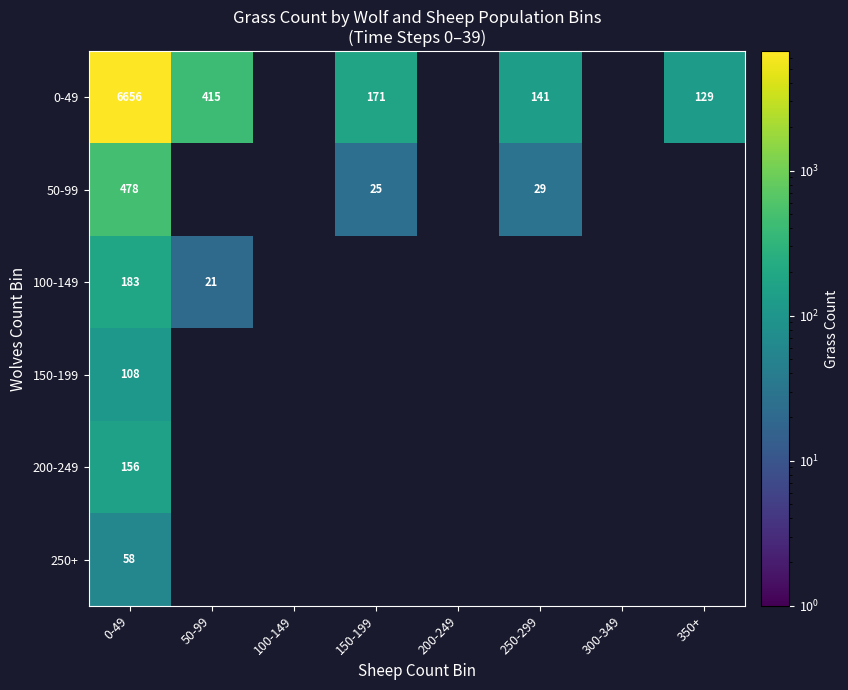

True or false: 50-99 has a value of 25 at 150-199.

True